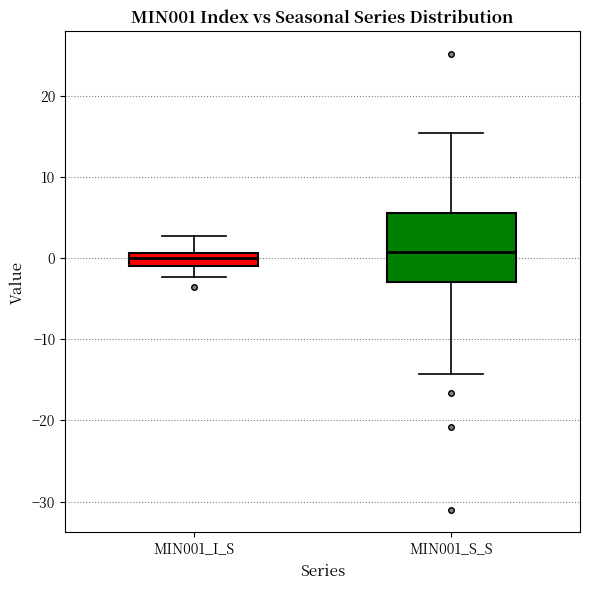

Comparing the boxes themselves (not the whiskers), which one is the tallest?

MIN001_S_S